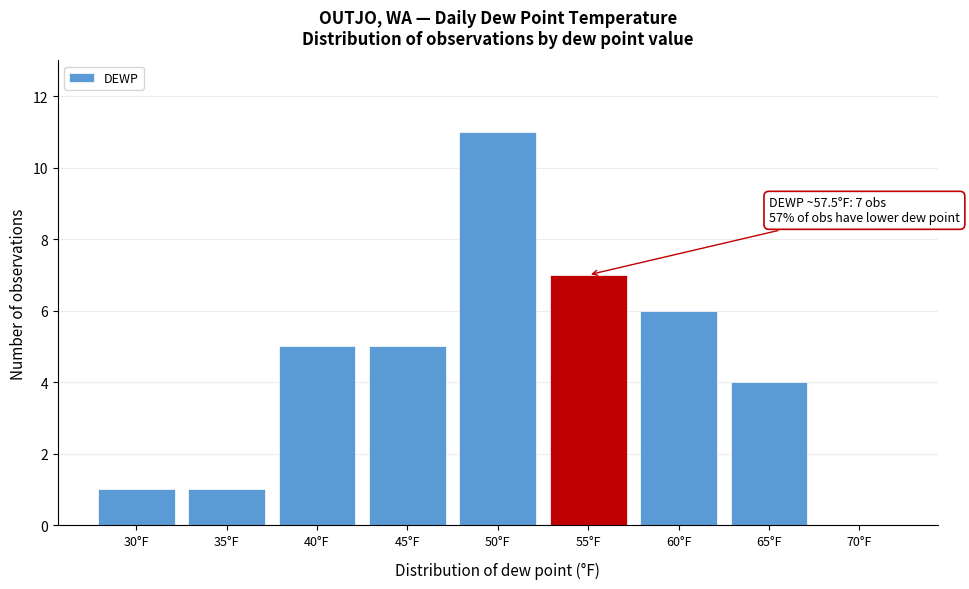

Reading right to left, extract all data points from this chart.

70°F=0	65°F=4	60°F=6	55°F=7	50°F=11	45°F=5	40°F=5	35°F=1	30°F=1